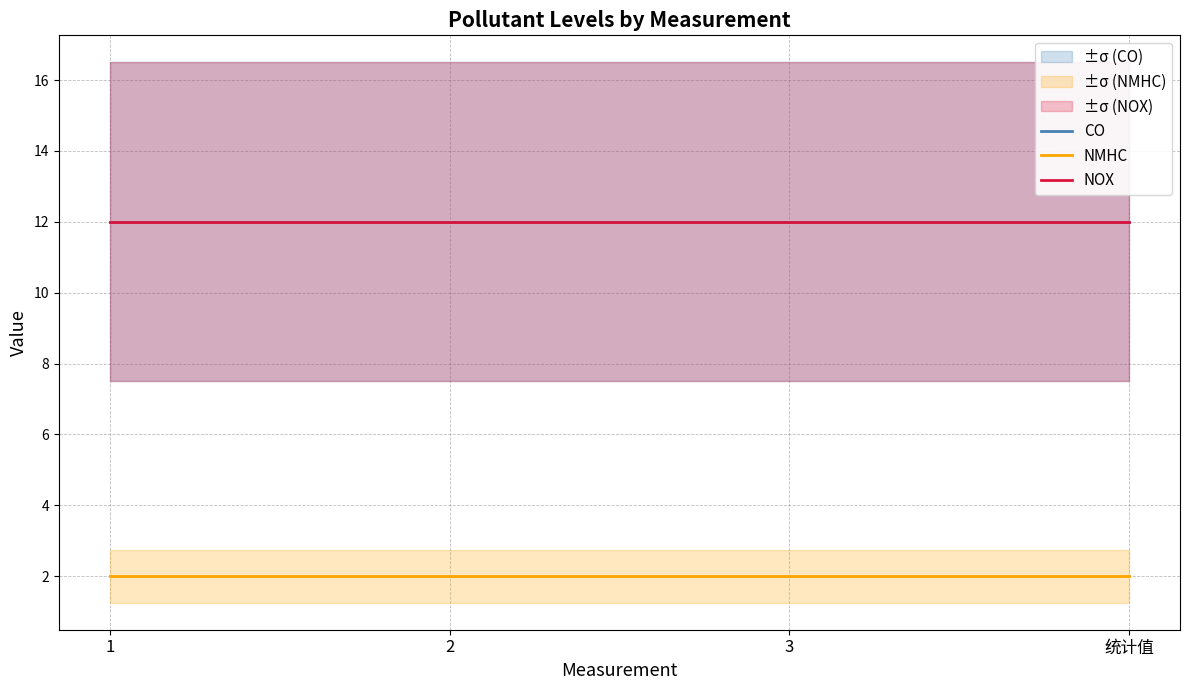

What are all the series names shown in the legend?

CO, NMHC, NOX